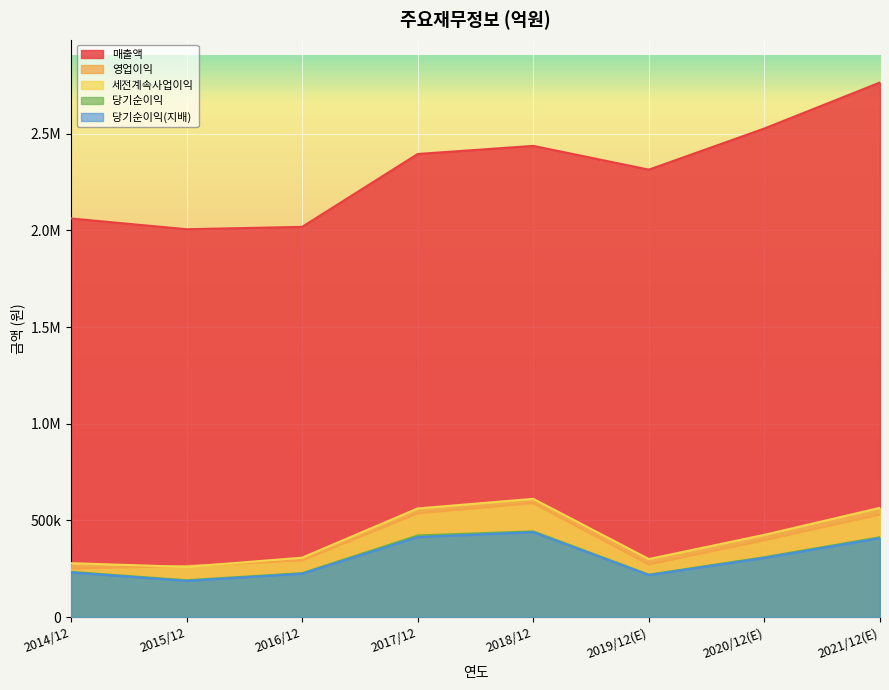

At which label does 당기순이익 reach its minimum?

2015/12